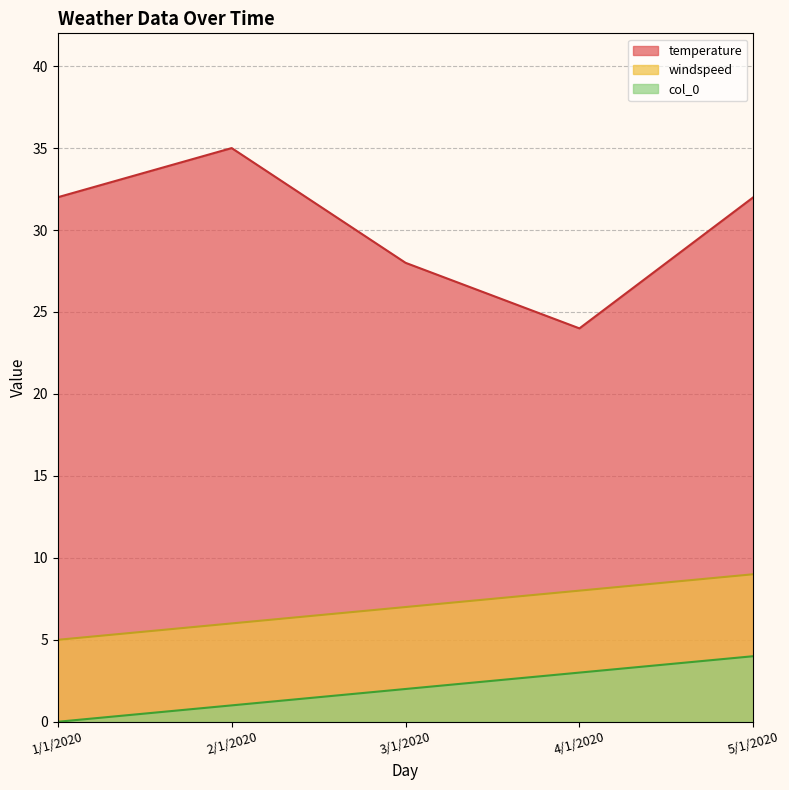

Between 2/1/2020 and 3/1/2020, which series saw the biggest shift?

temperature